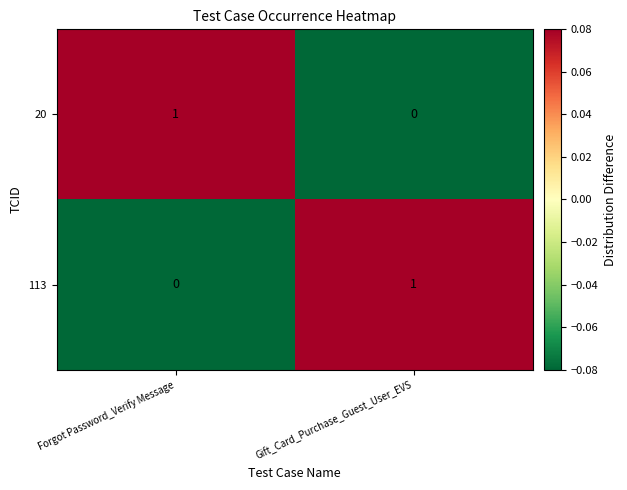

Rank the series at Gift_Card_Purchase_Guest_User_EVS from highest to lowest value.

113, 20